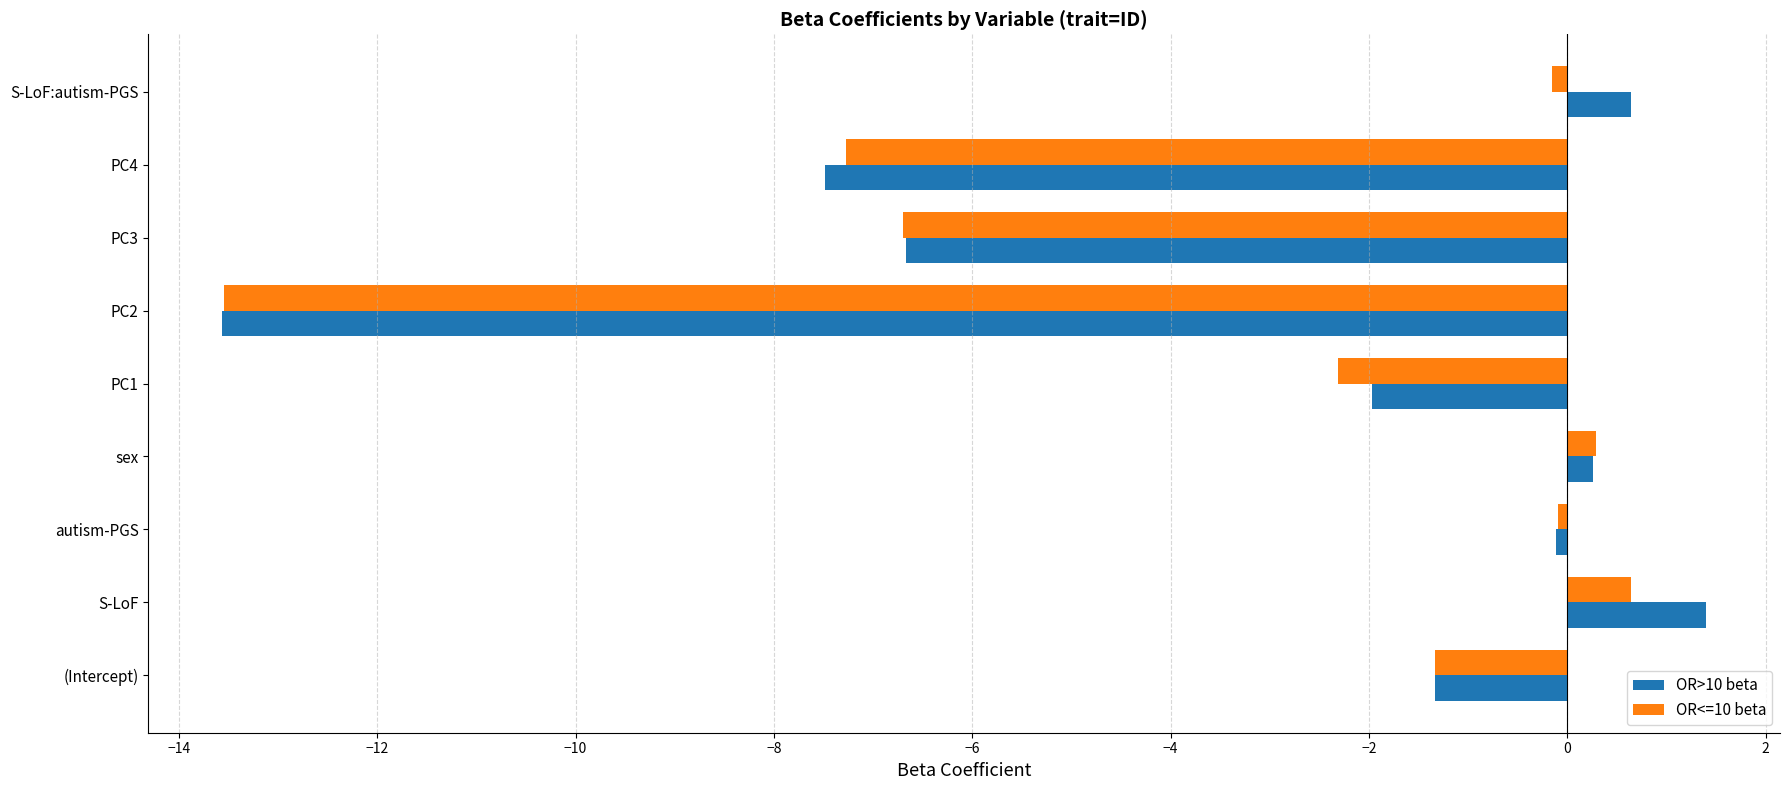

Which series has the widest spread of values?

OR>10 beta